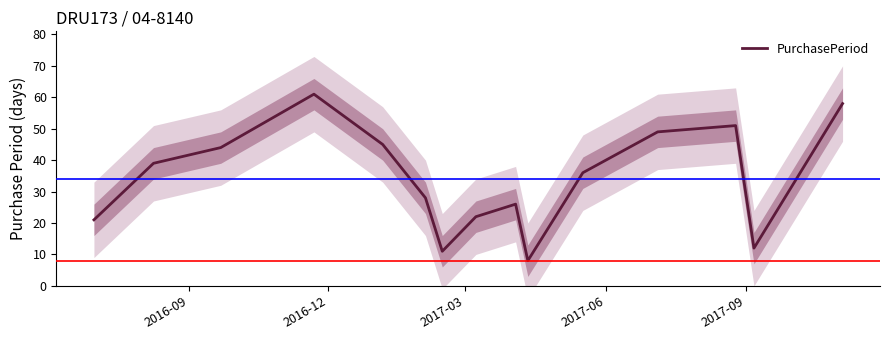

What is the smallest value displayed?

8